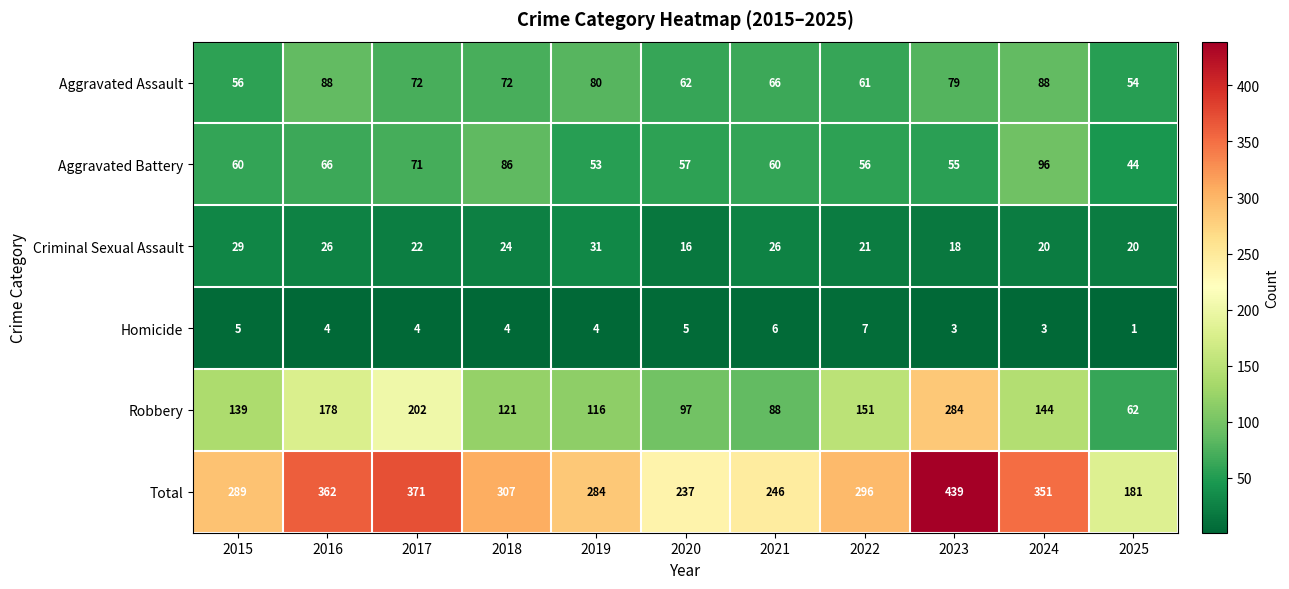

Which category has the highest value across all series?

2023